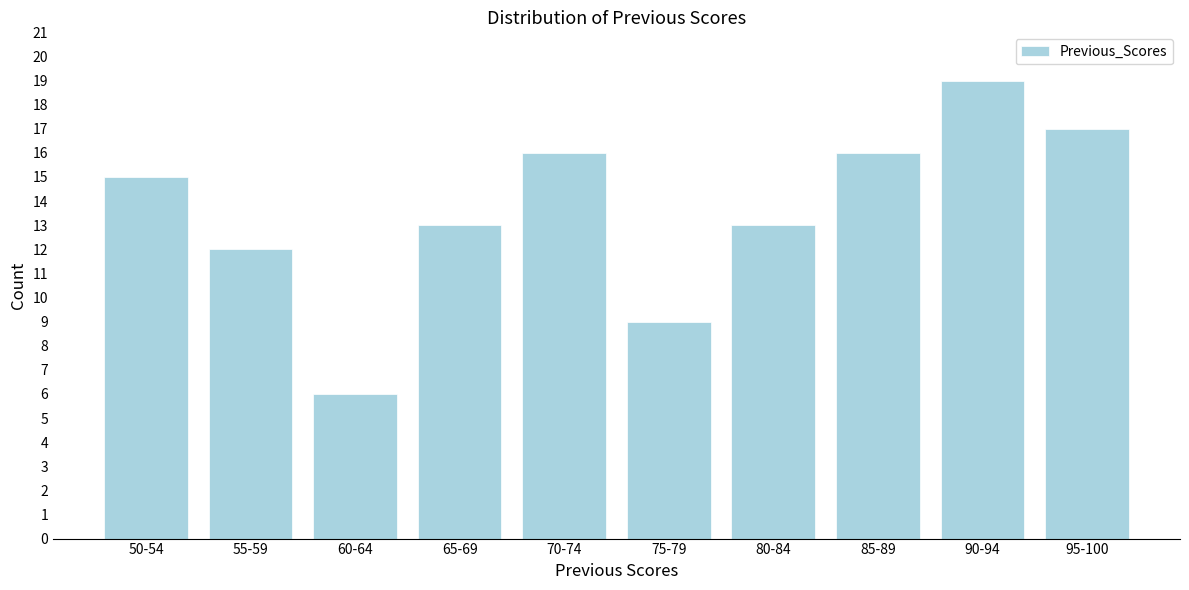

Reading right to left, transcribe all the data shown in this chart.

17	19	16	13	9	16	13	6	12	15